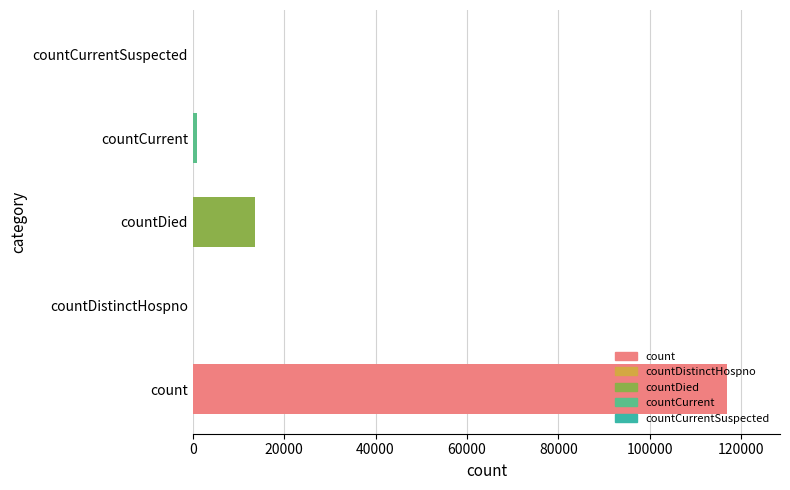

Which category has the highest value across all series?

count